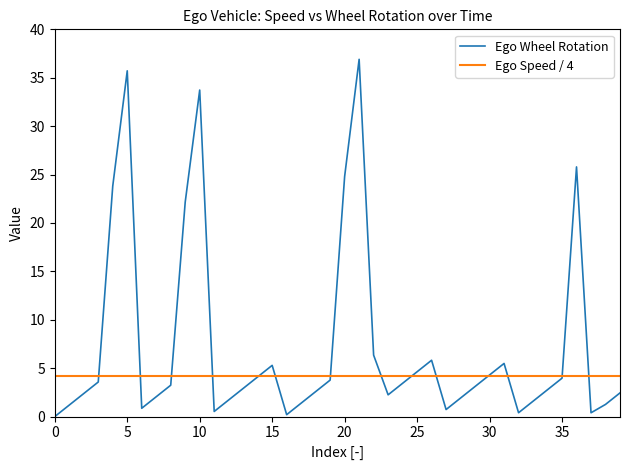

Rank the series by their average value, from lowest to highest.

Ego Speed / 4, Ego Wheel Rotation